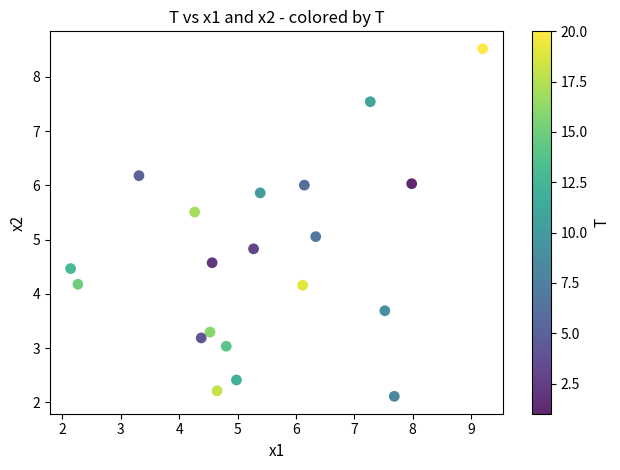

What is the range of Y values (max minus min)?

6.4